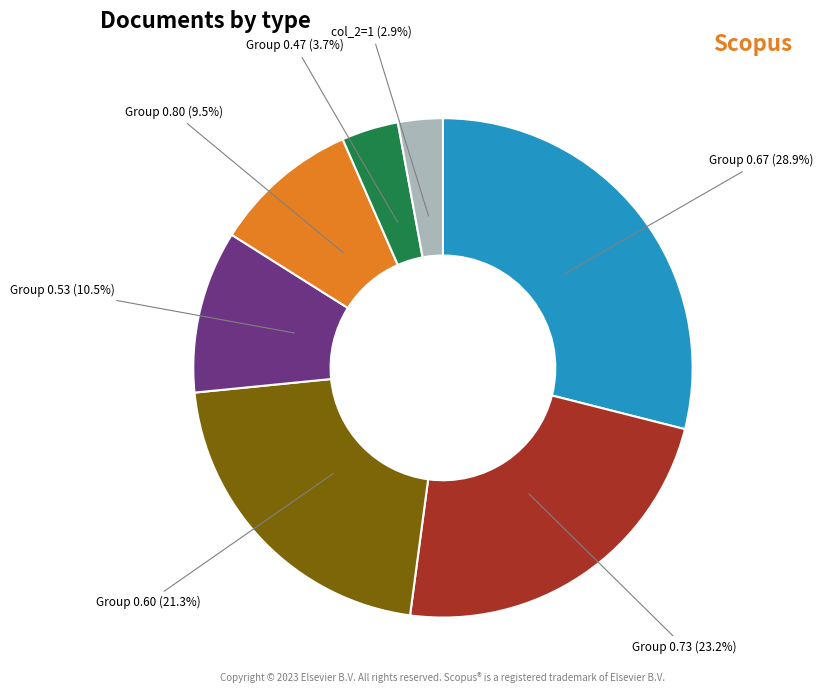

Does any single category account for the majority?

No